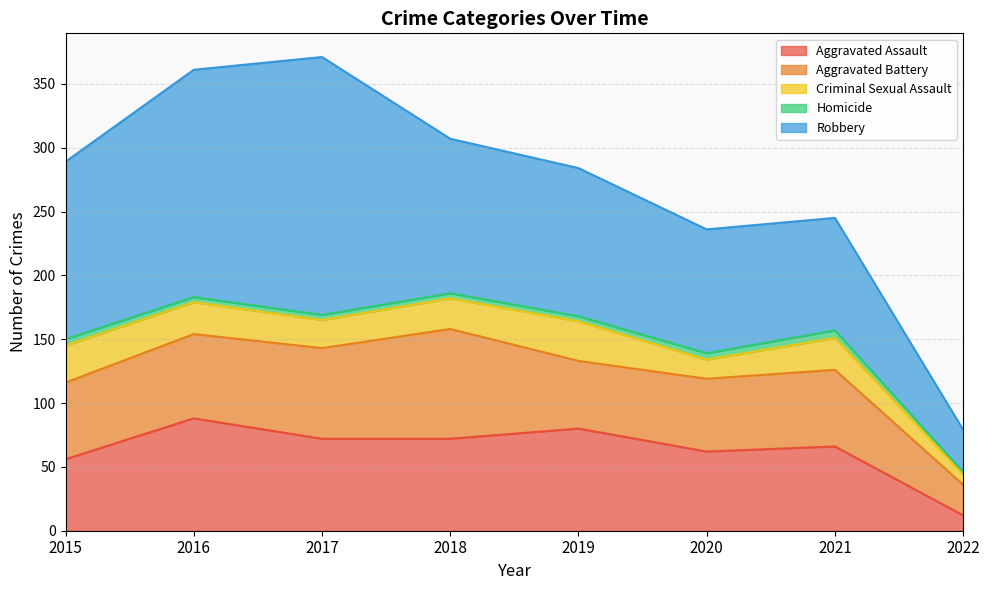

True or false: Aggravated Battery has a value of 22 at 2020.

False